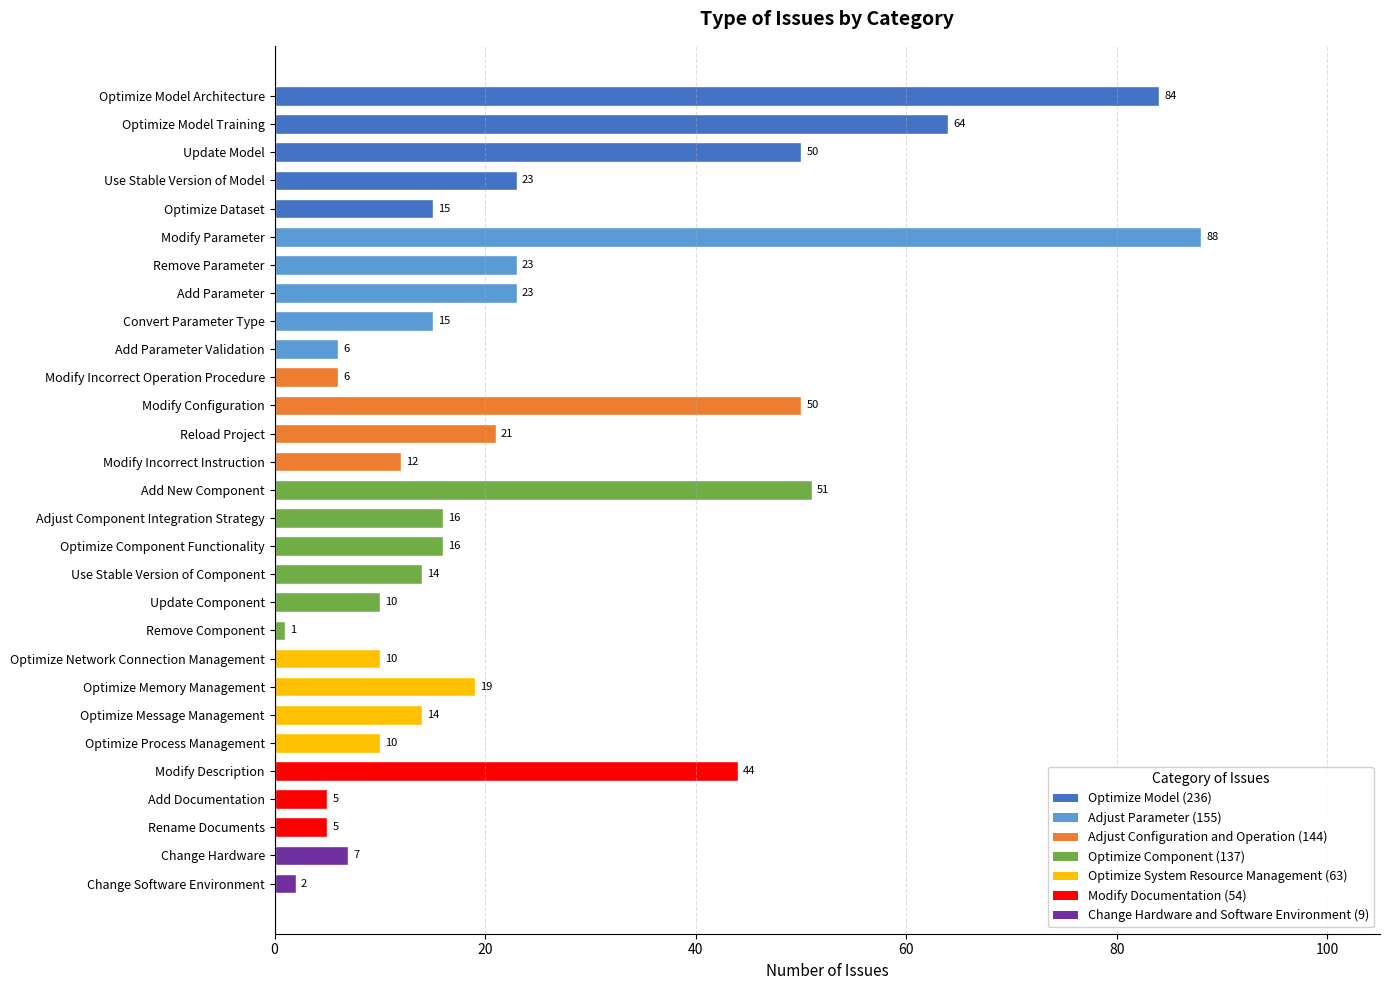

Reading top to bottom, transcribe all the data shown in this chart.

84	64	50	23	15	88	23	23	15	6	6	50	21	12	51	16	16	14	10	1	10	19	14	10	44	5	5	7	2